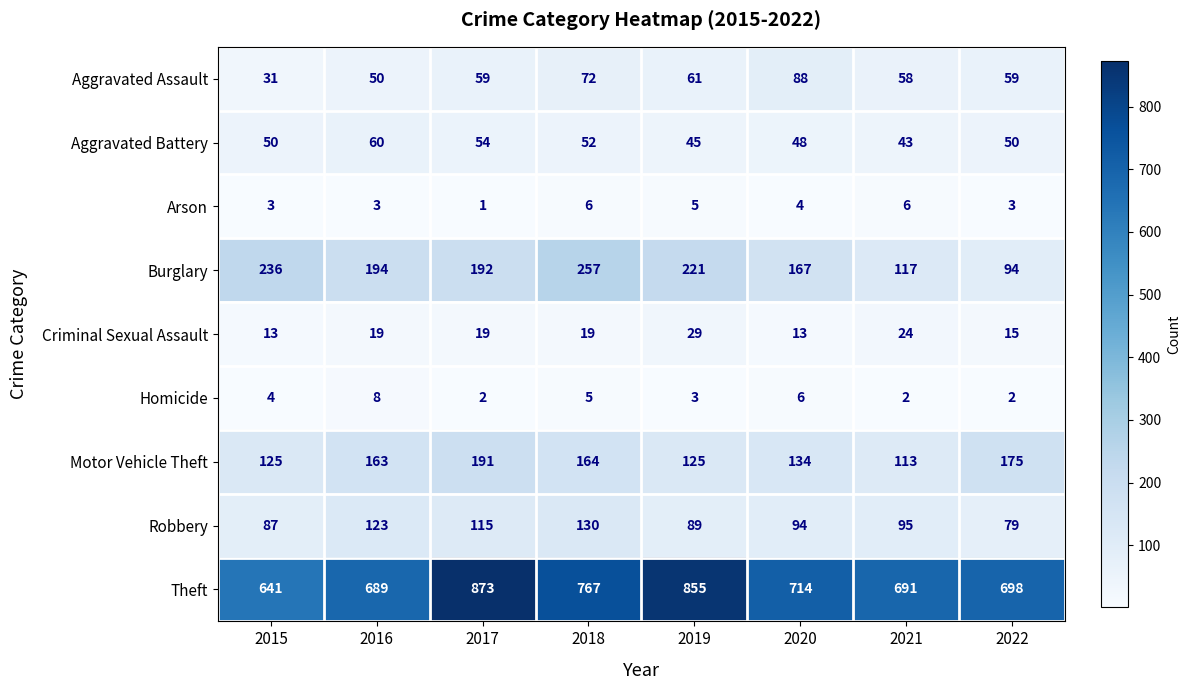

List the series in order of their peak value, highest first.

Theft, Burglary, Motor Vehicle Theft, Robbery, Aggravated Assault, Aggravated Battery, Criminal Sexual Assault, Homicide, Arson